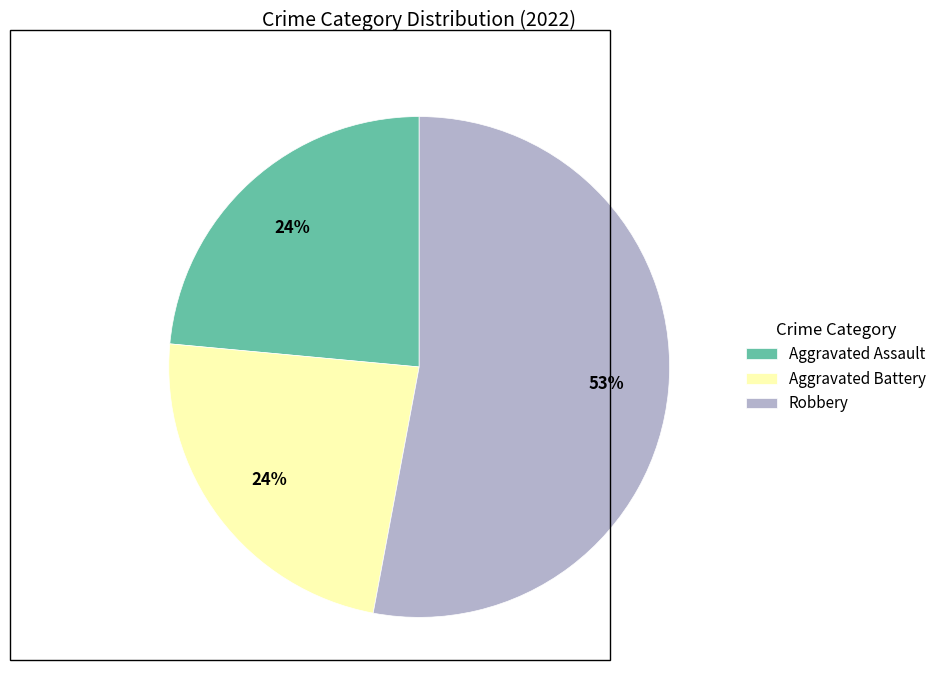

Do Aggravated Assault and Robbery together represent more than half of the pie?

Yes